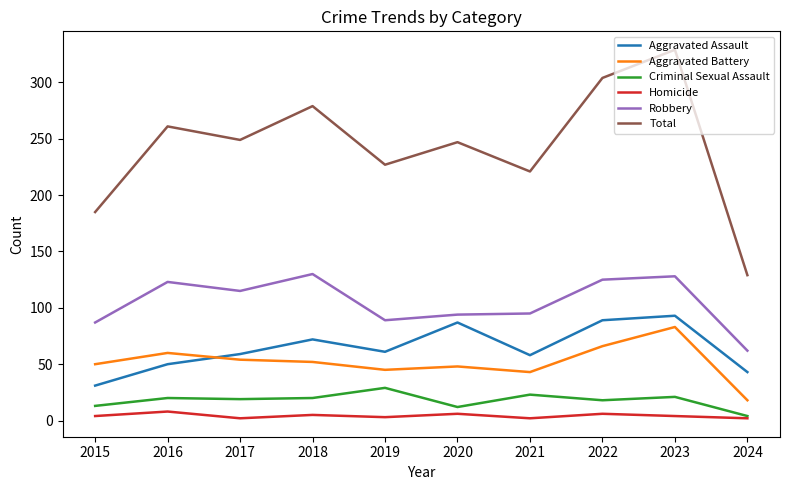

Does the chart have visible grid lines?

No